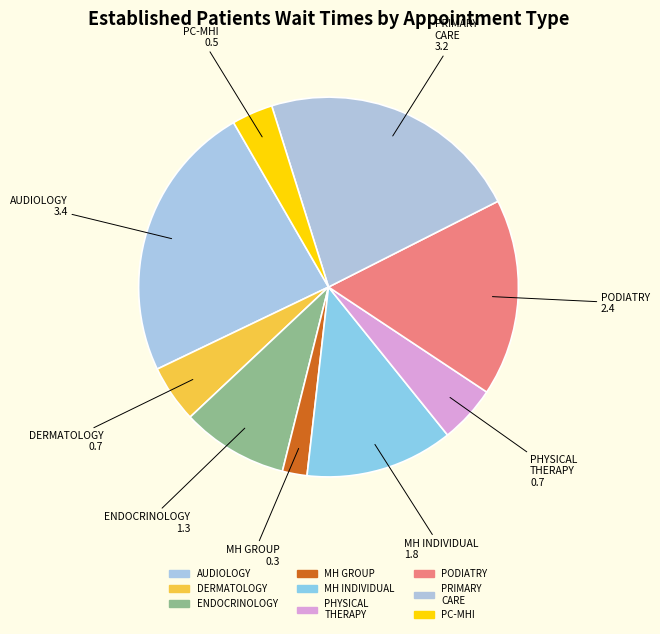

Does any single category account for the majority?

No